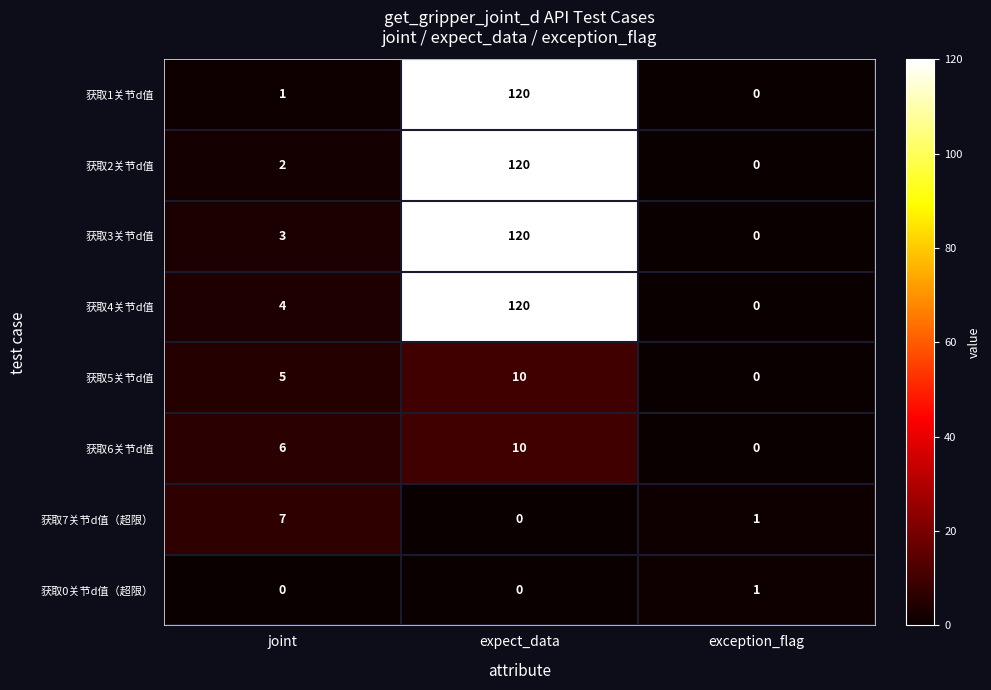

The value of 获取3关节d值 at expect_data is 120. True or false?

True